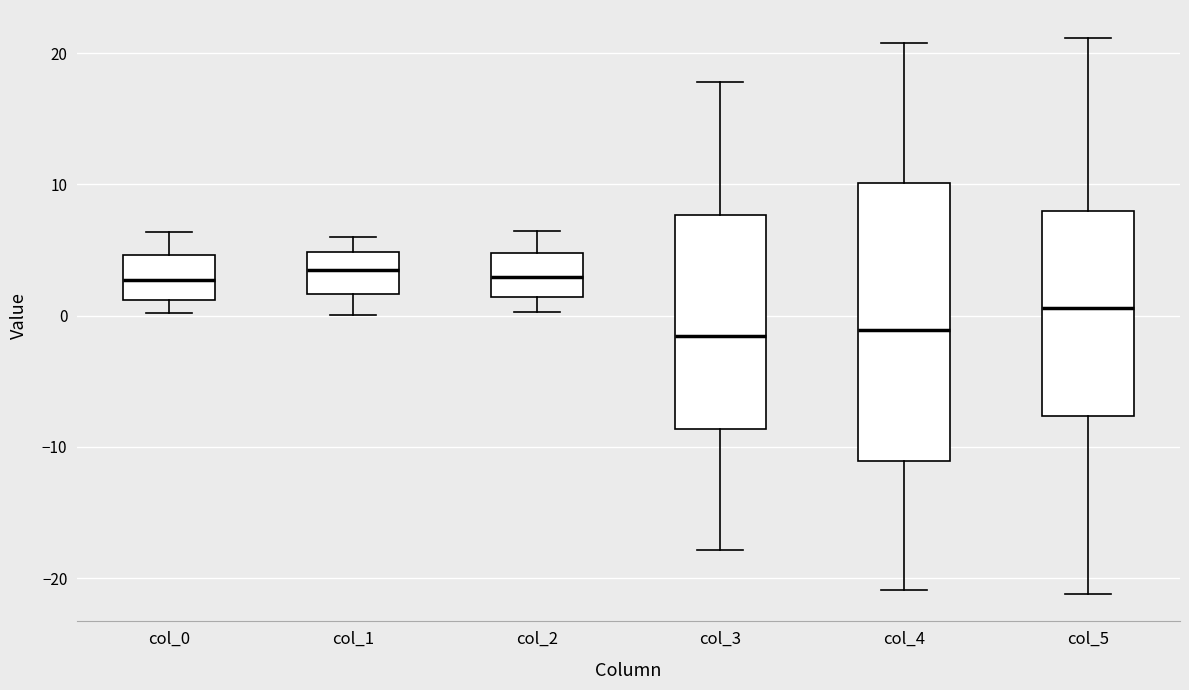

Where does the upper whisker of the box for col_1 end on the y-axis? The values are not printed on the chart, so give them approximately, as read against the axis.

6